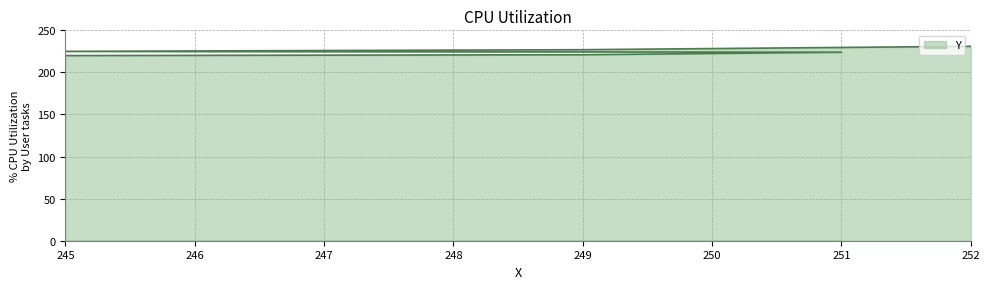

How many values exceed 225?

2